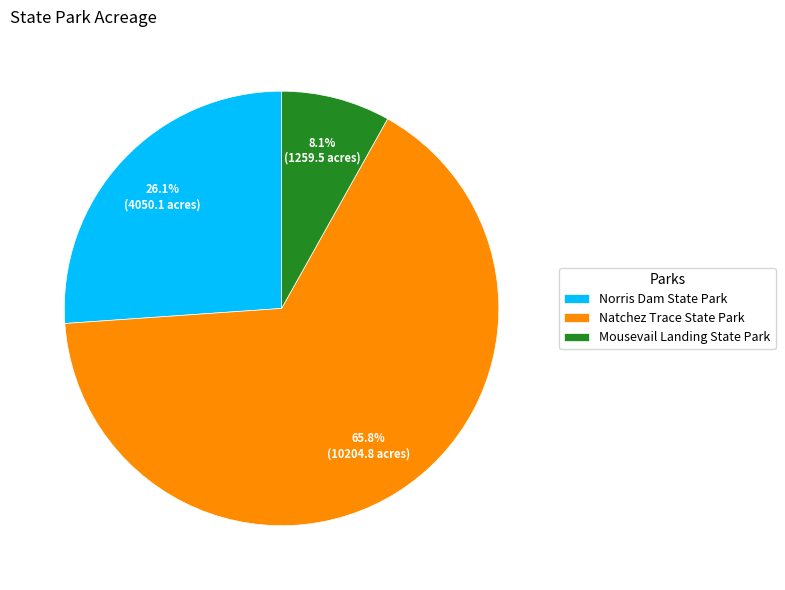

The Norris Dam State Park slice represents 26% of the pie. True or false?

True